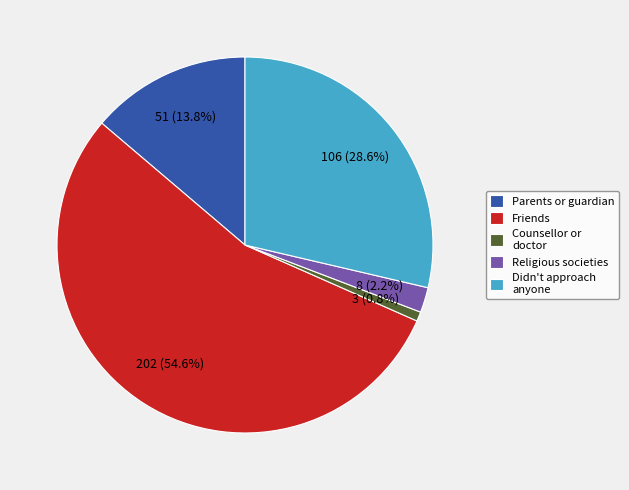

Rank the categories by value from highest to lowest.

Friends, Didn't approach anyone, Parents or guardian, Religious societies, Counsellor or doctor